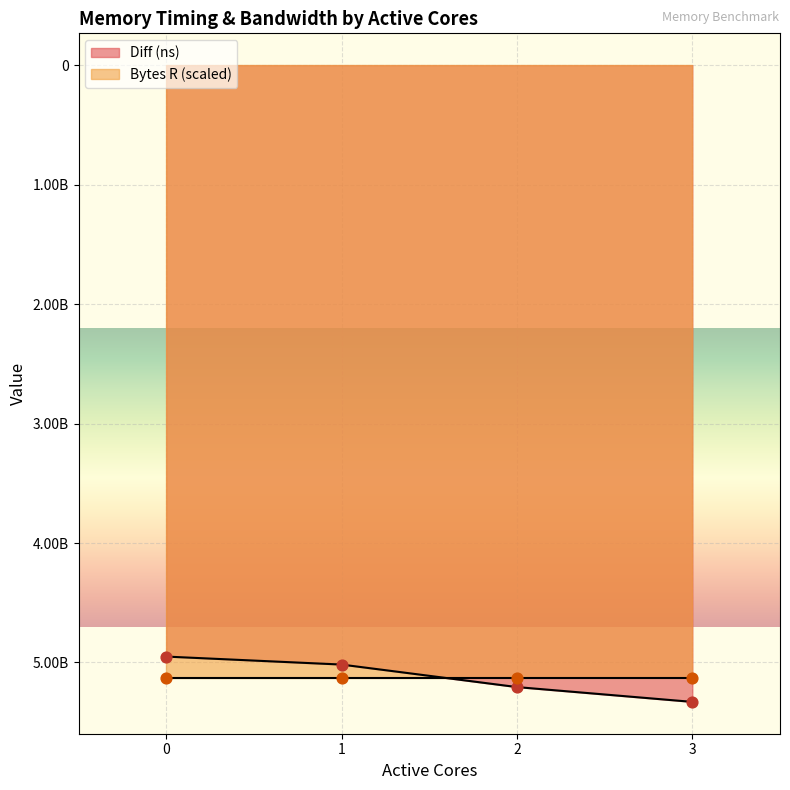

What is the ratio of the value at 0 to the value at 2?

1.0